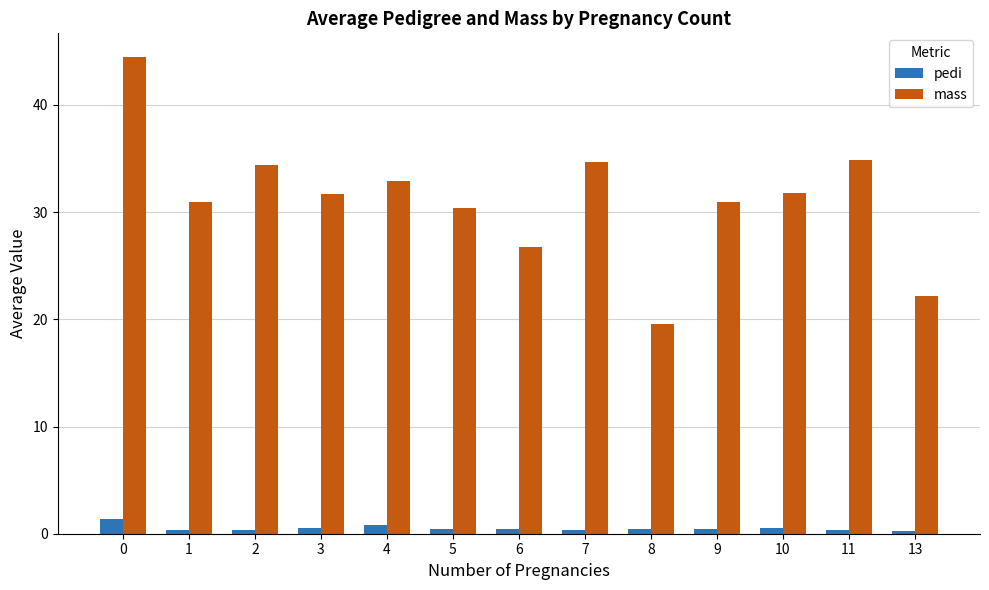

What is the sum of the pedi values at 5 and 10?

1.0